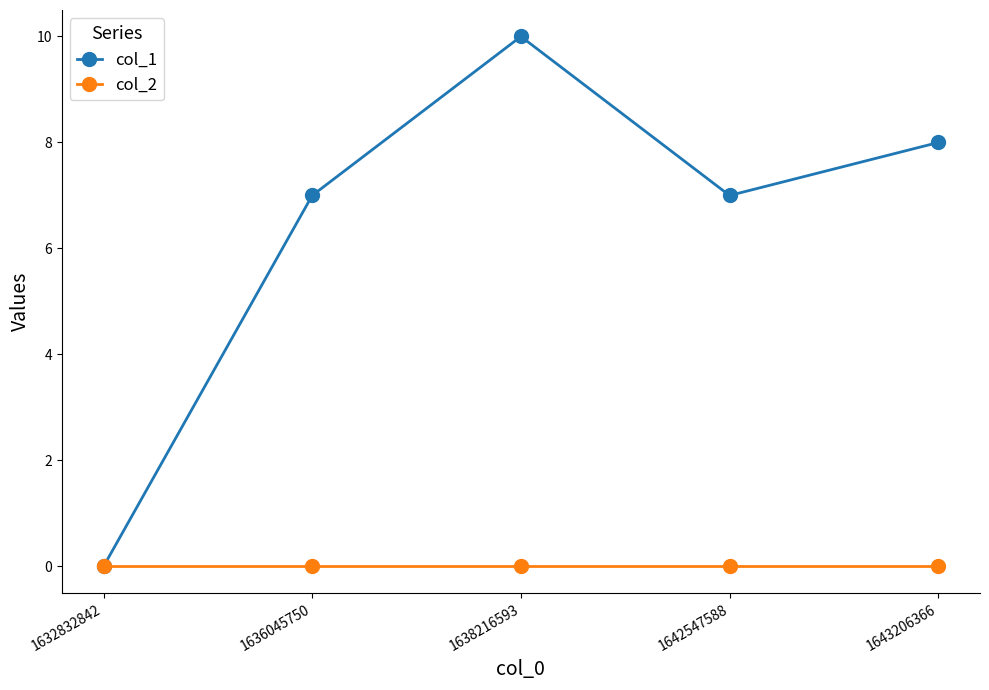

Which category has the lowest value in the col_1 series?

1632832842